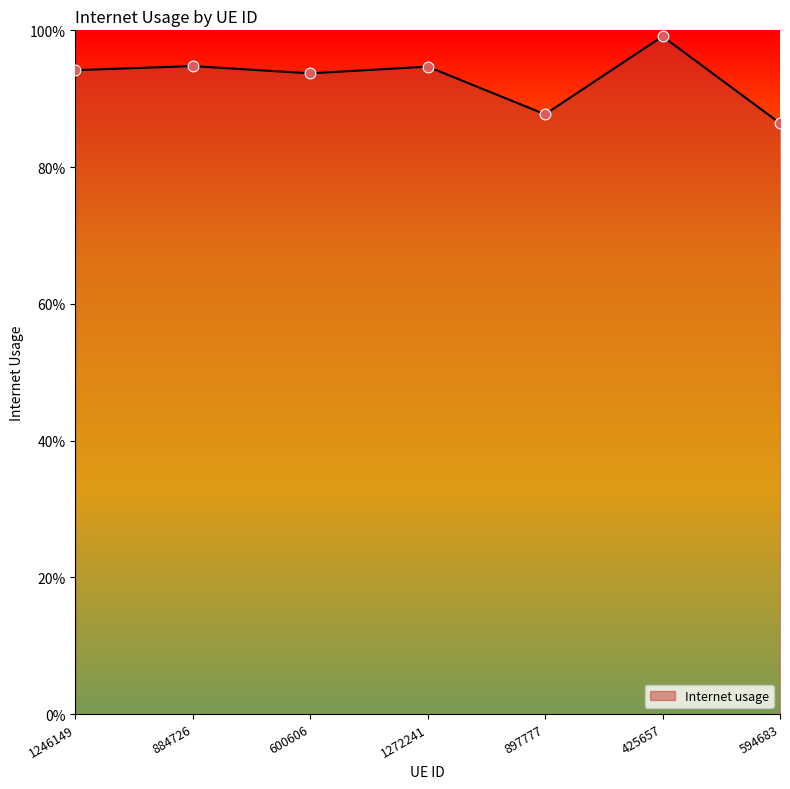

What is the change in value from 897777 to 425657?

+0.1